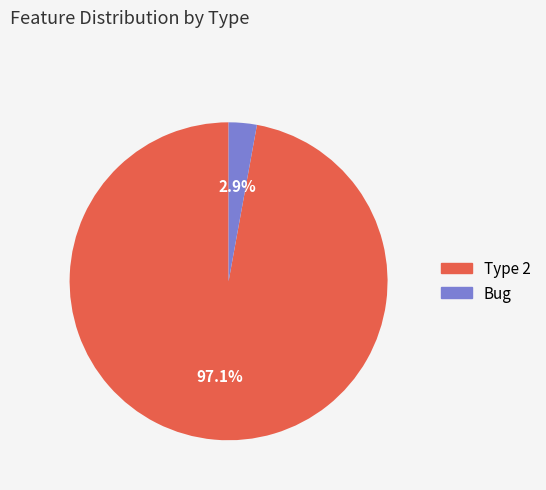

Is Type 2 the majority of the pie?

Yes